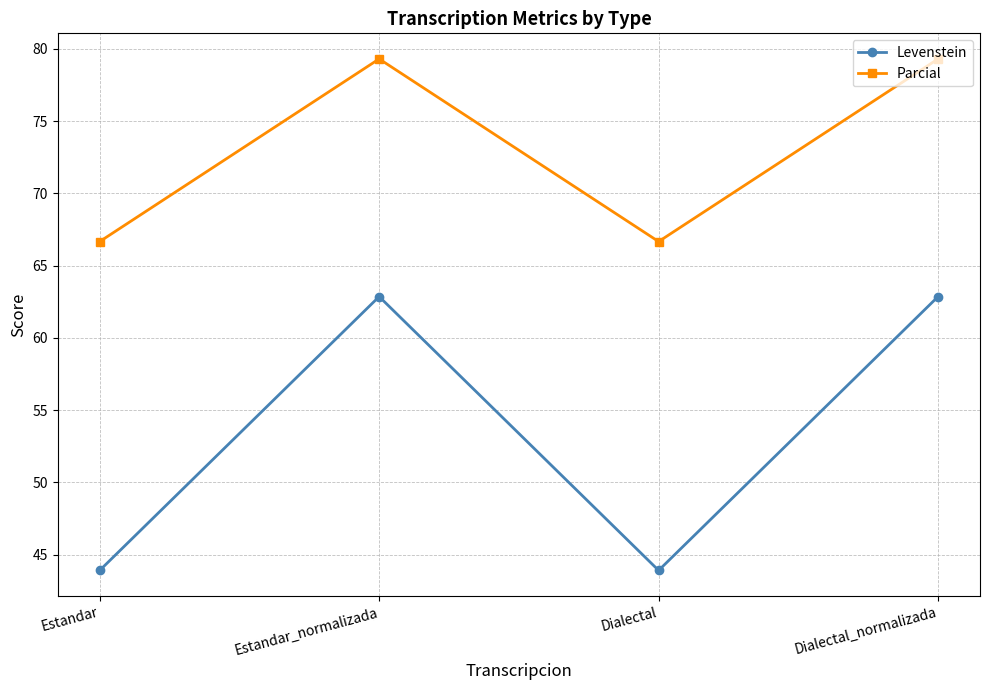

Is this an area chart (filled region under the line)?

No